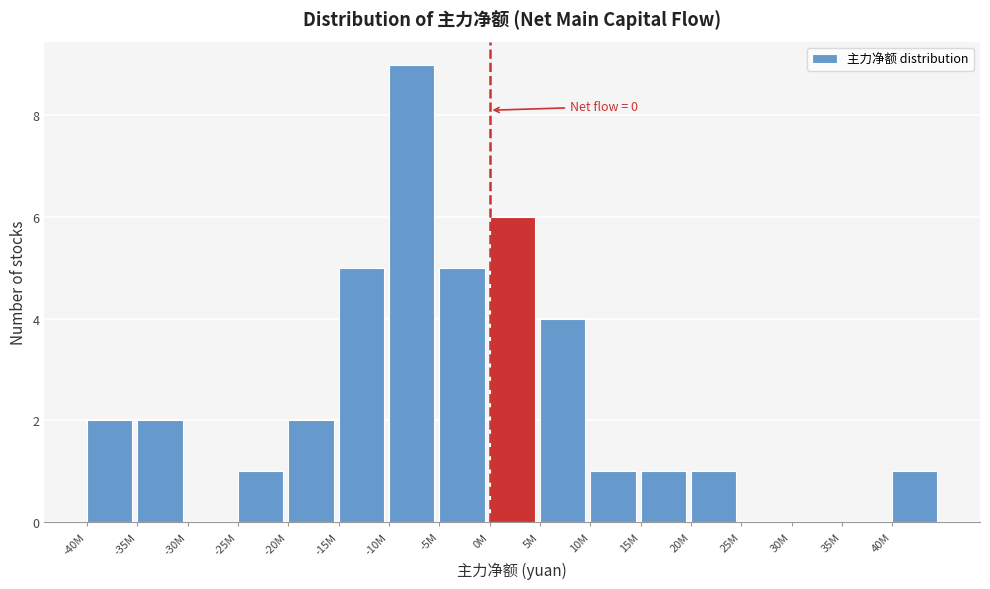

Reading right to left, list all the values displayed in this chart.

40M=1	35M=0	30M=0	25M=0	20M=1	15M=1	10M=1	5M=4	0M=6	-5M=5	-10M=9	-15M=5	-20M=2	-25M=1	-30M=0	-35M=2	-40M=2